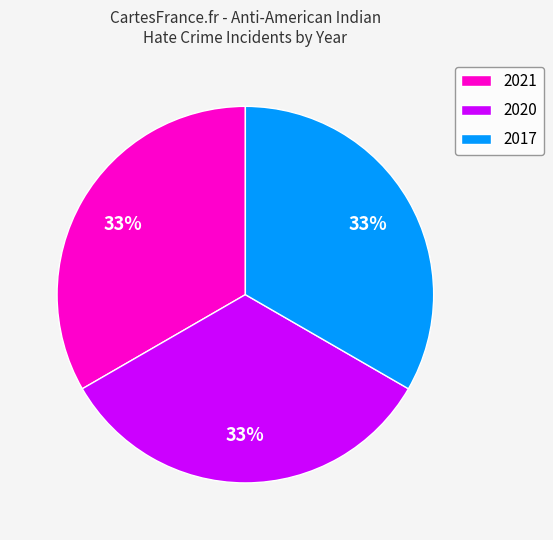

To the nearest percent, what is the difference between the largest and smallest slice percentages?

0%